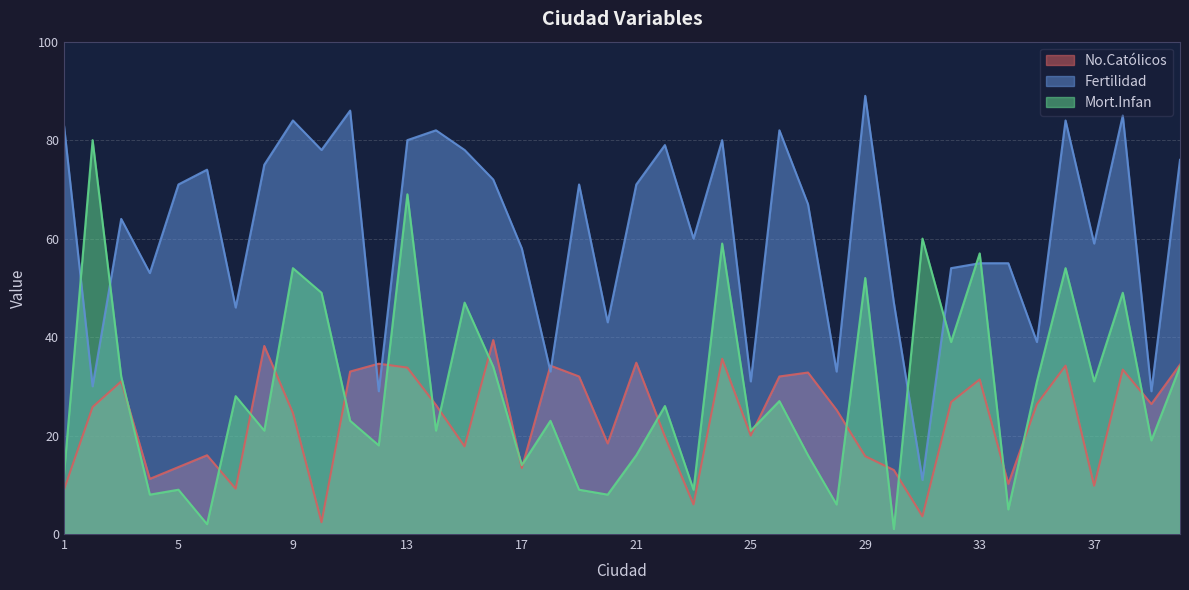

List the series in order of their overall mean, lowest first.

No.Católicos, Mort.Infan, Fertilidad